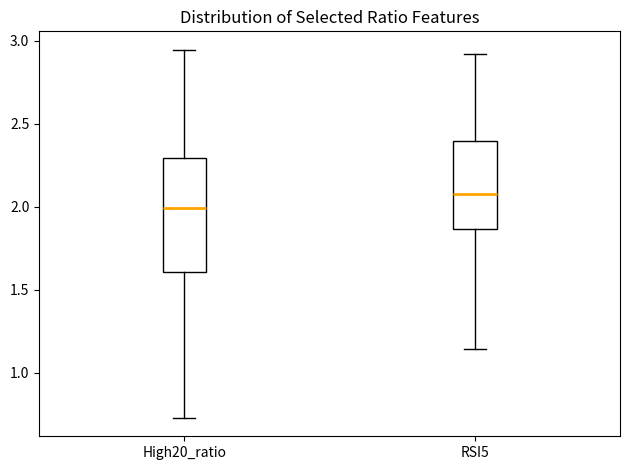

Reading left to right, transcribe this box plot: for each box, give where its median line is, the range the box spans, and where its two whiskers end, as read against the y-axis. The values are not printed on the chart, so give them approximately, as read against the axis.

High20_ratio: median 2.00, box 1.60 to 2.30, whiskers 0.75 to 2.95
RSI5: median 2.10, box 1.85 to 2.40, whiskers 1.15 to 2.90